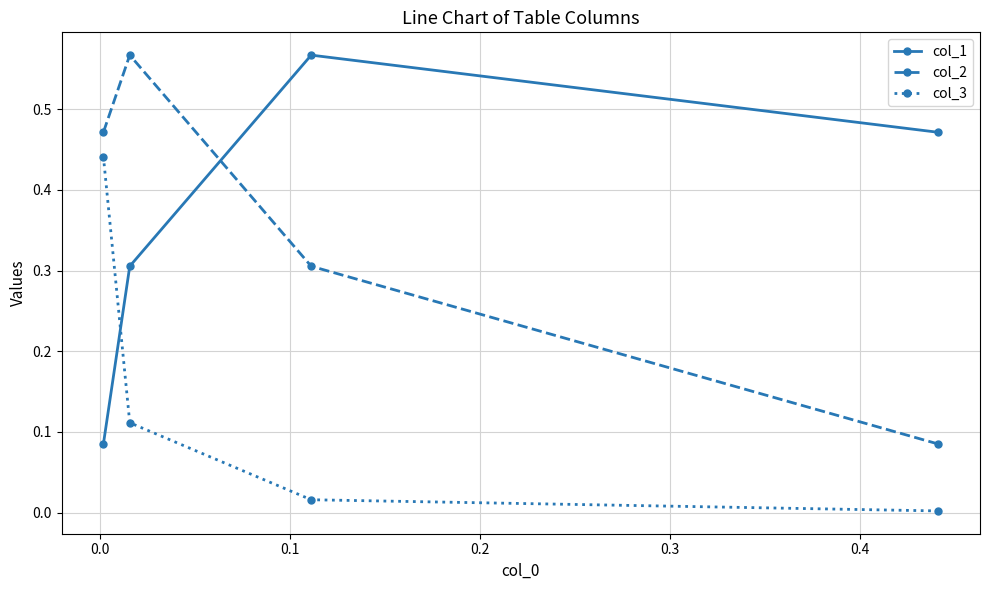

True or false: col_3 and col_2 cross at least once.

False